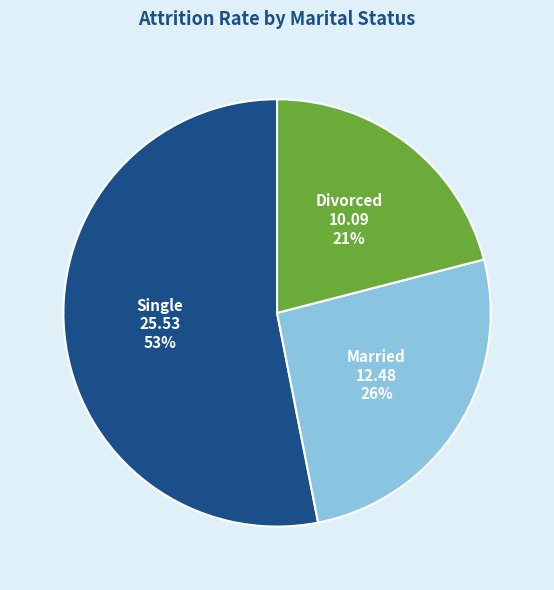

Is there a majority slice in this chart?

Yes